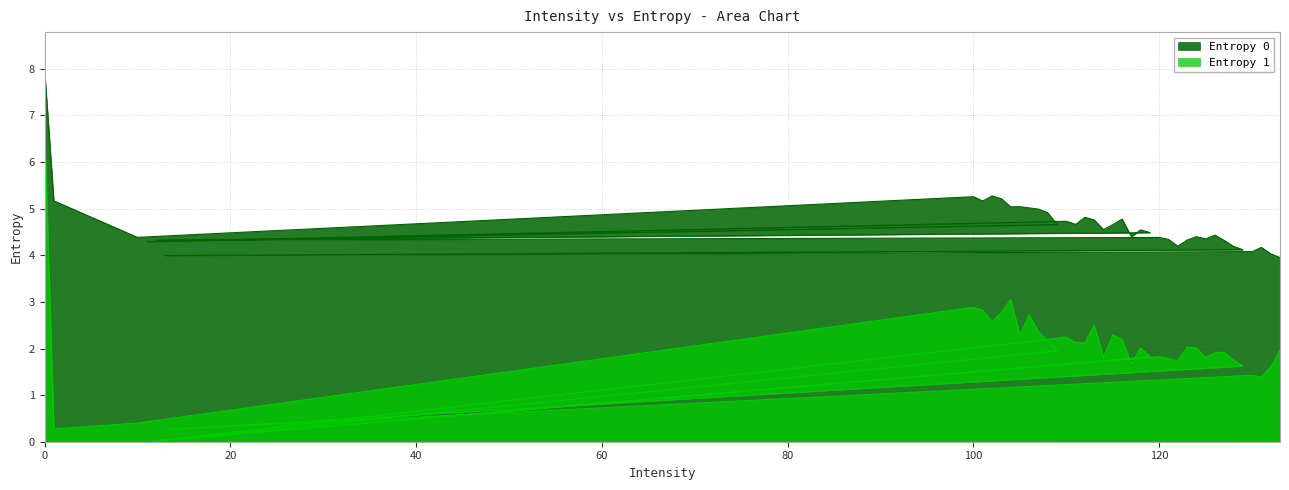

True or false: Entropy 1 has more than 2 points higher than both neighbors.

True